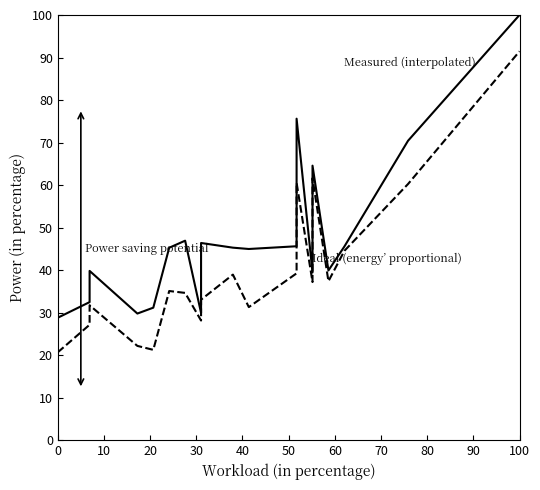

What is the label of the 7th point from the left?

60